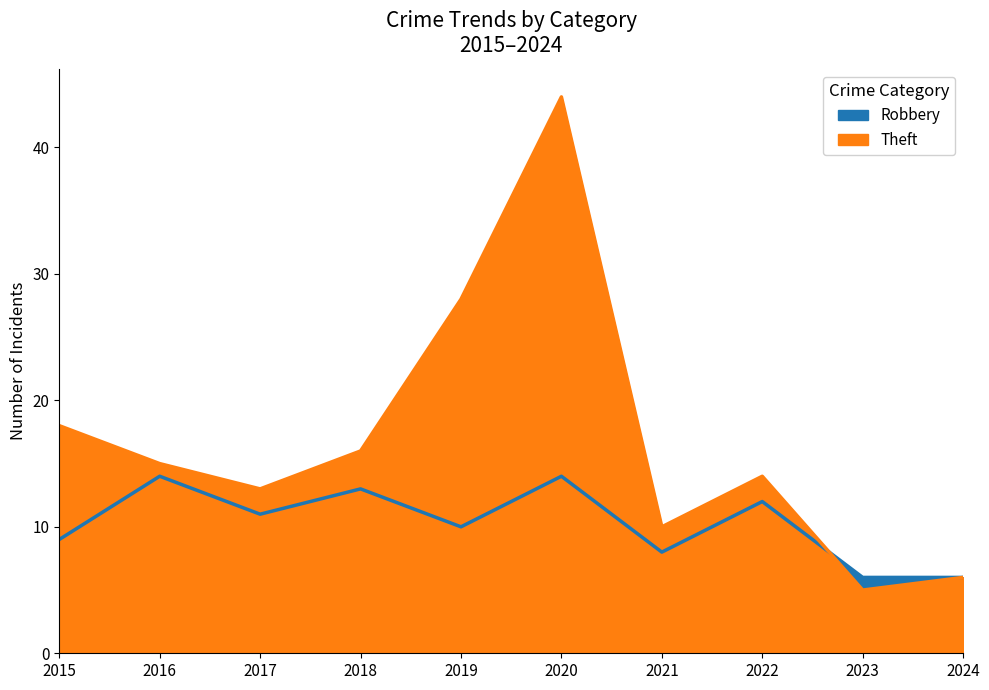

Which category has the highest value across all series?

2020